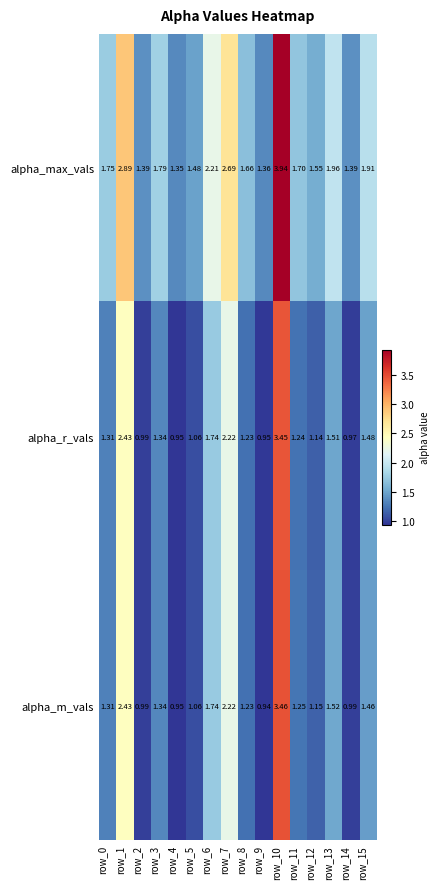

How many values in the alpha_r_vals series exceed 1?

12